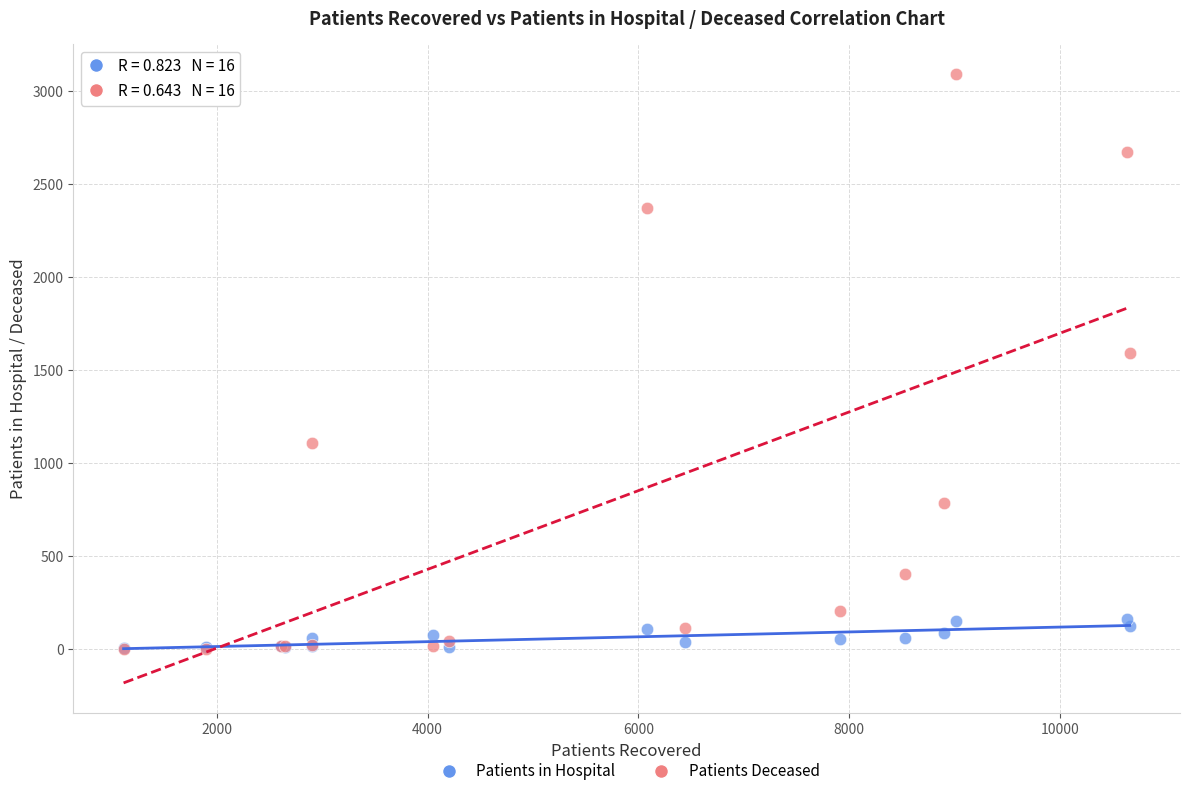

What are all the series names shown in the legend?

Patients in Hospital, Patients Deceased